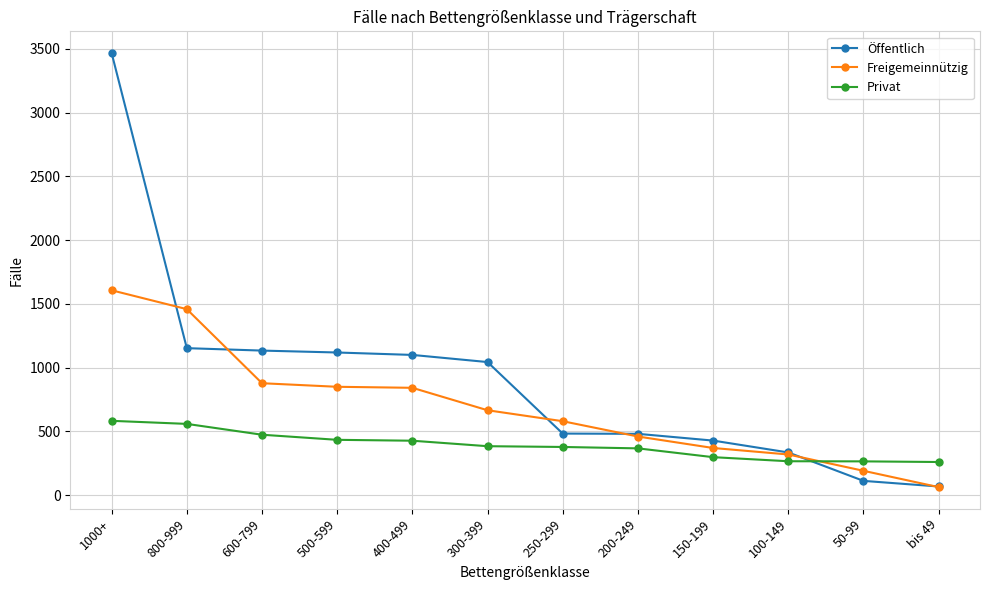

Is it true that Privat equals 136 at 1000+?

False